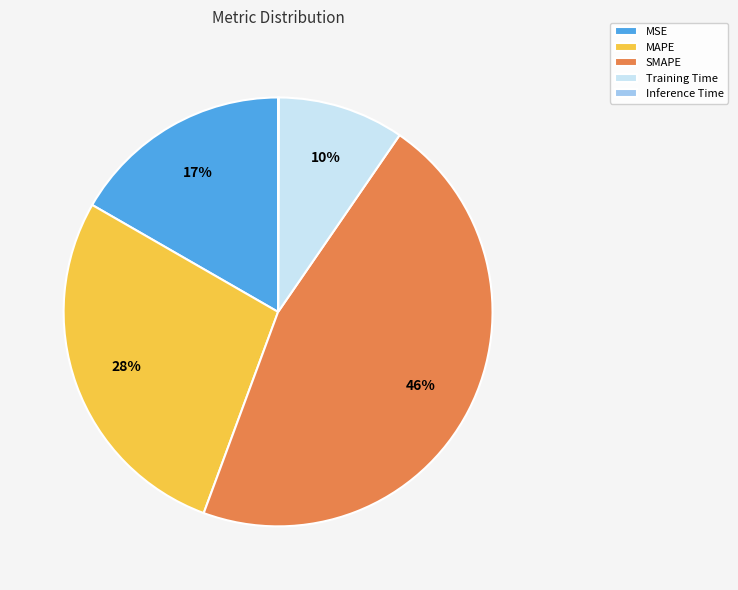

Combined, do SMAPE and MAPE account for over 50%?

Yes